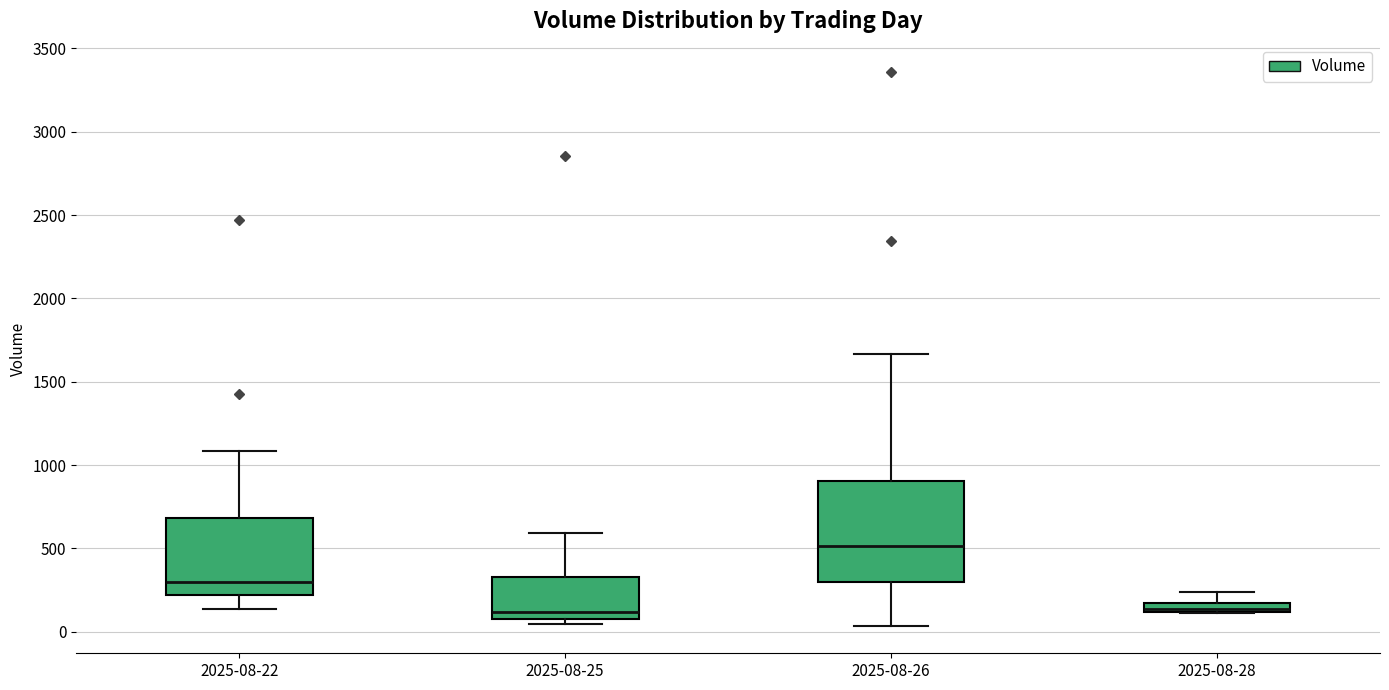

Where does the upper whisker of the box for 2025-08-28 end on the y-axis? The values are not printed on the chart, so give them approximately, as read against the axis.

250